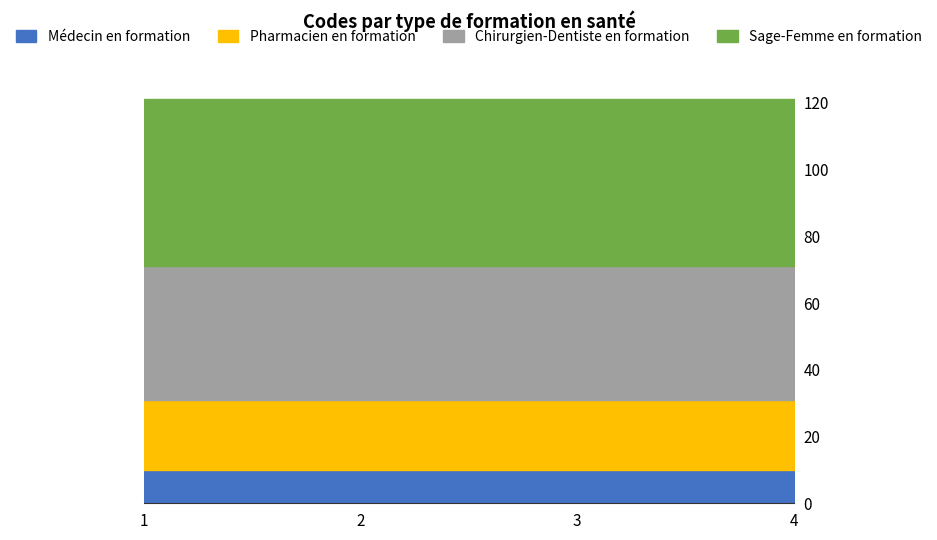

What is the maximum value for Chirurgien-Dentiste en formation?

40